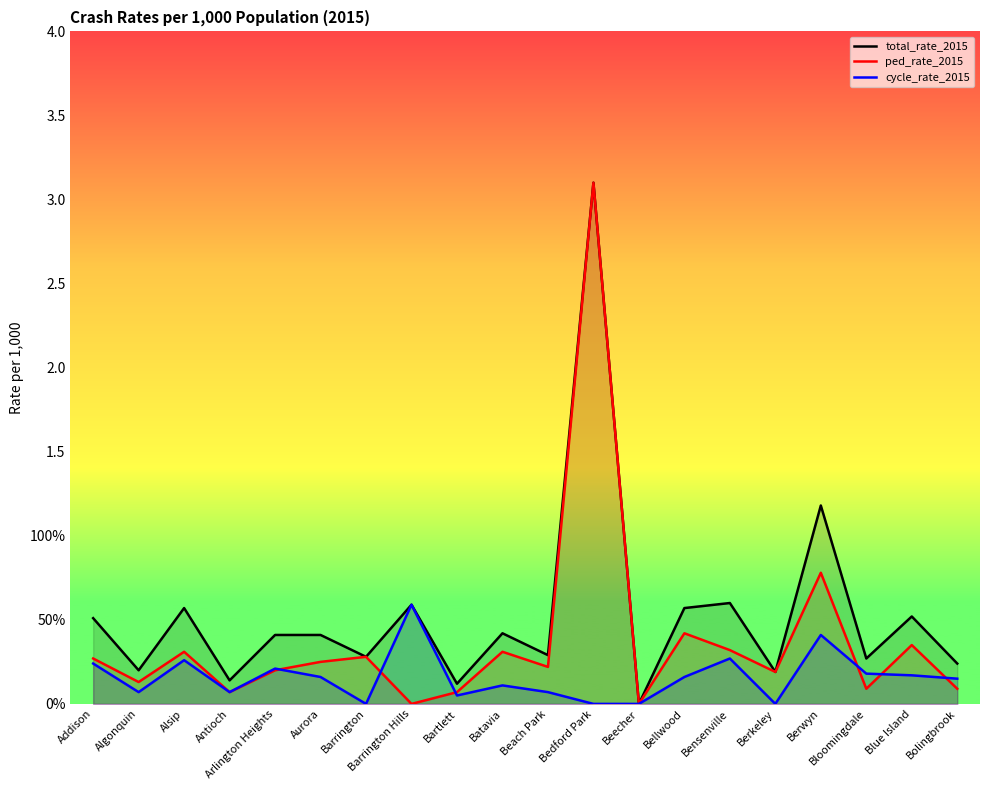

Does the chart have visible grid lines?

No